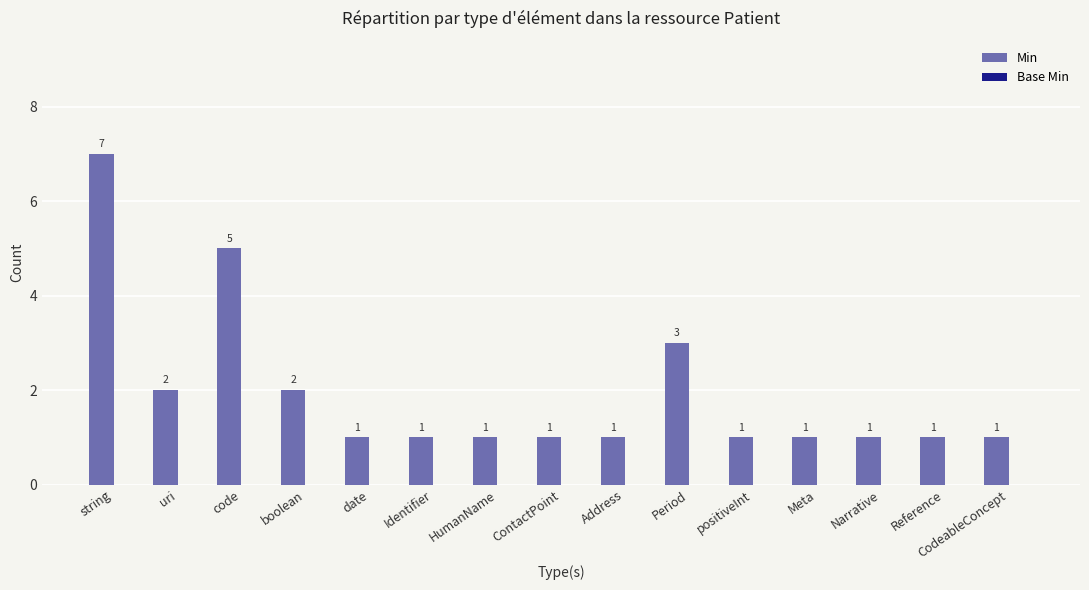

True or false: the data shows 0 at positiveInt.

False